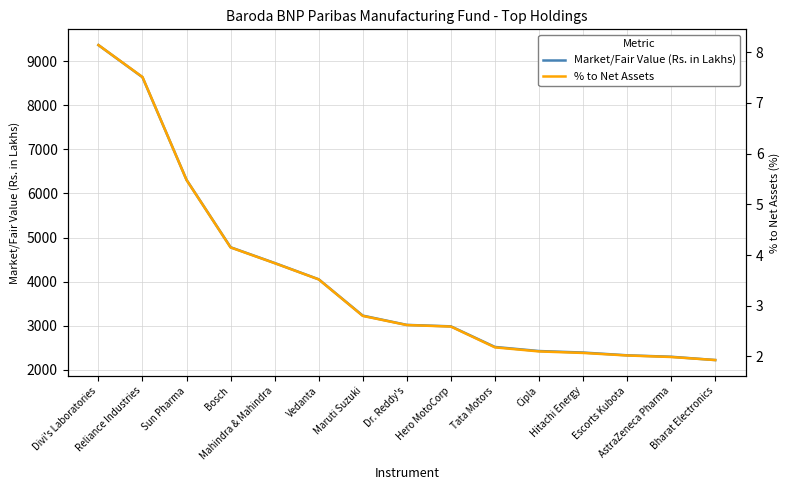

What is the label of the 8th point from the left?

Dr. Reddy's